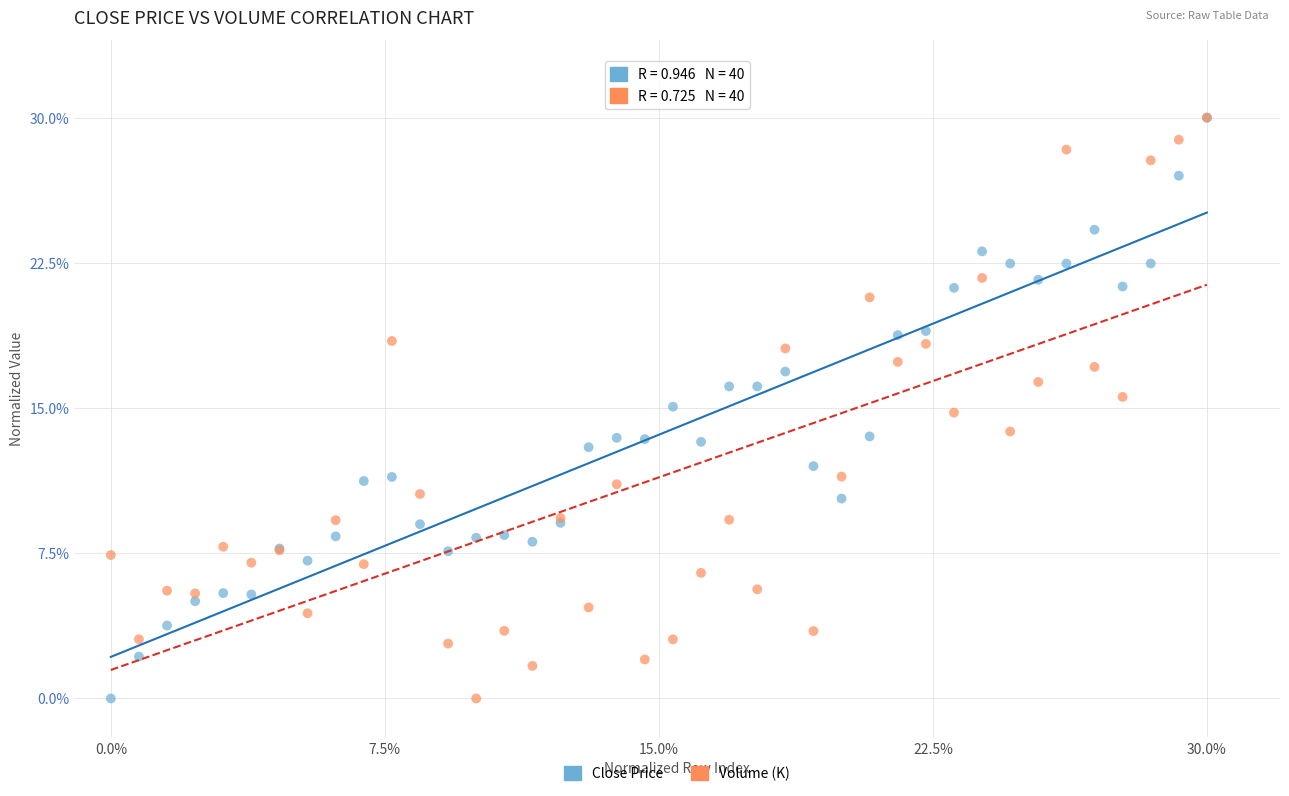

What are all the series names shown in the legend?

Close Price, Volume (K)